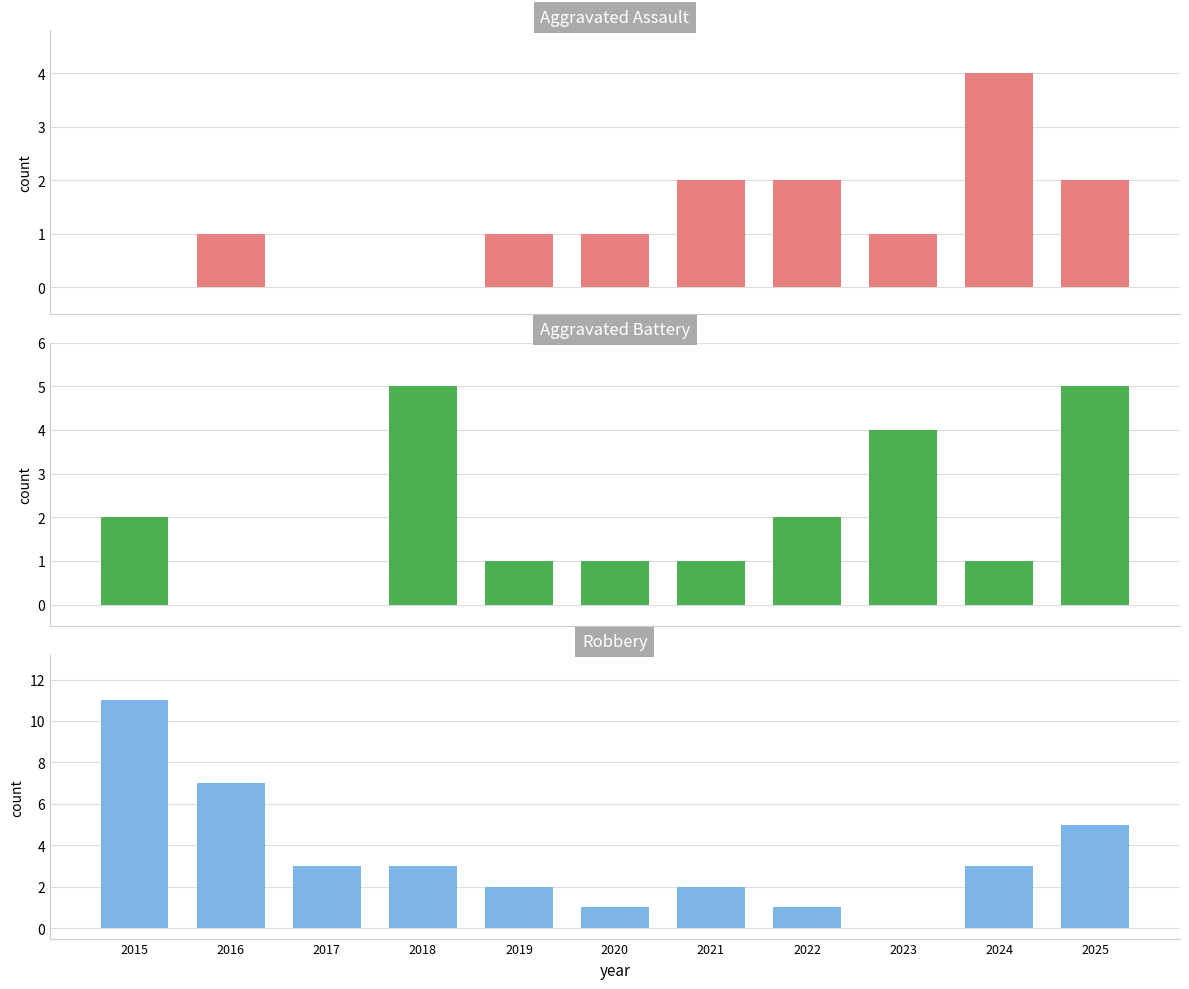

Are the bars horizontal?

No